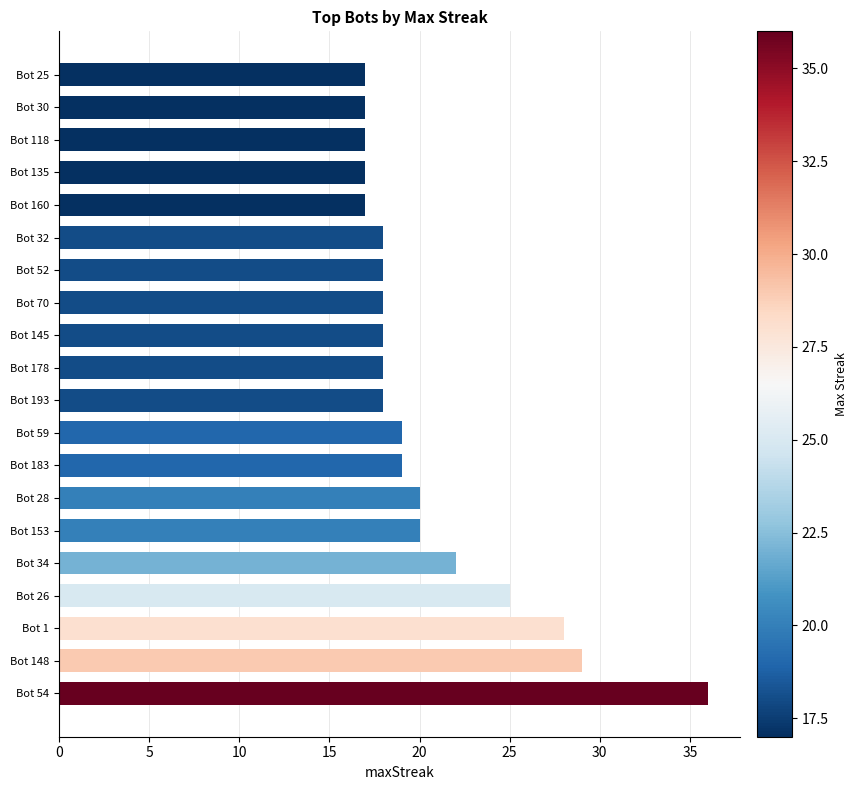

What is the smallest value displayed?

17